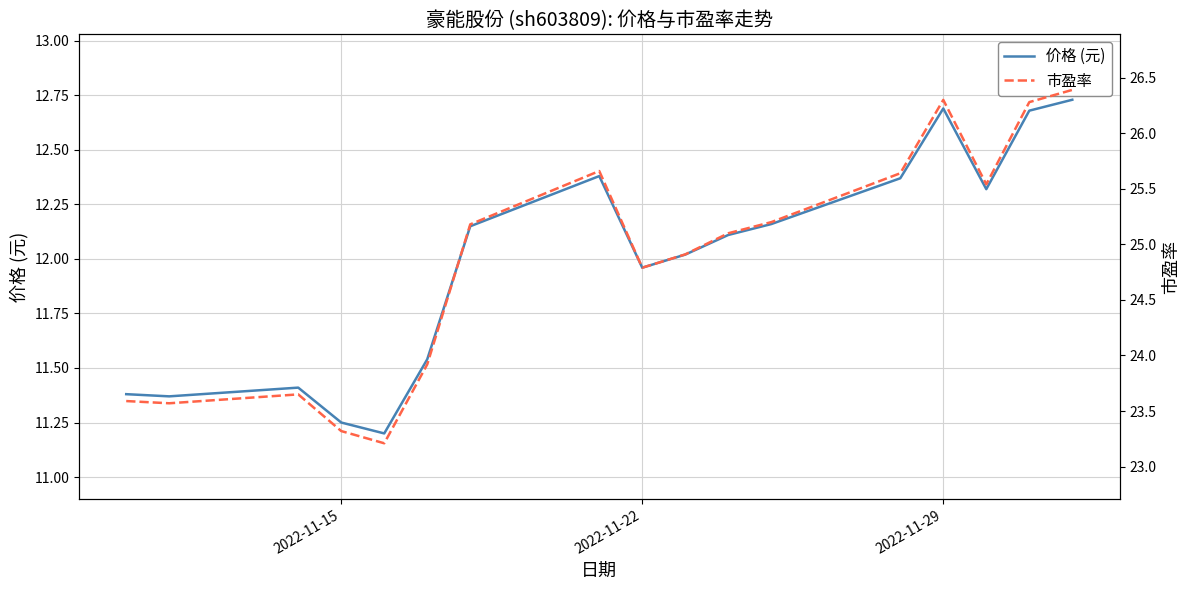

True or false: 价格 (元) and 市盈率 intersect in this chart.

False